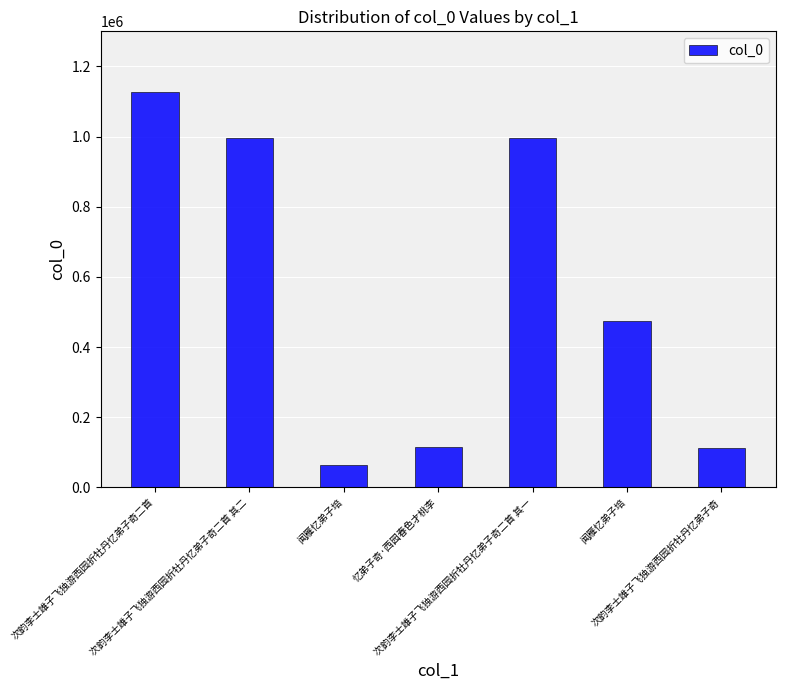

What is the label of the 1st bar from the left?

次韵李士雄子飞独游西园折牡丹忆弟子奇二首